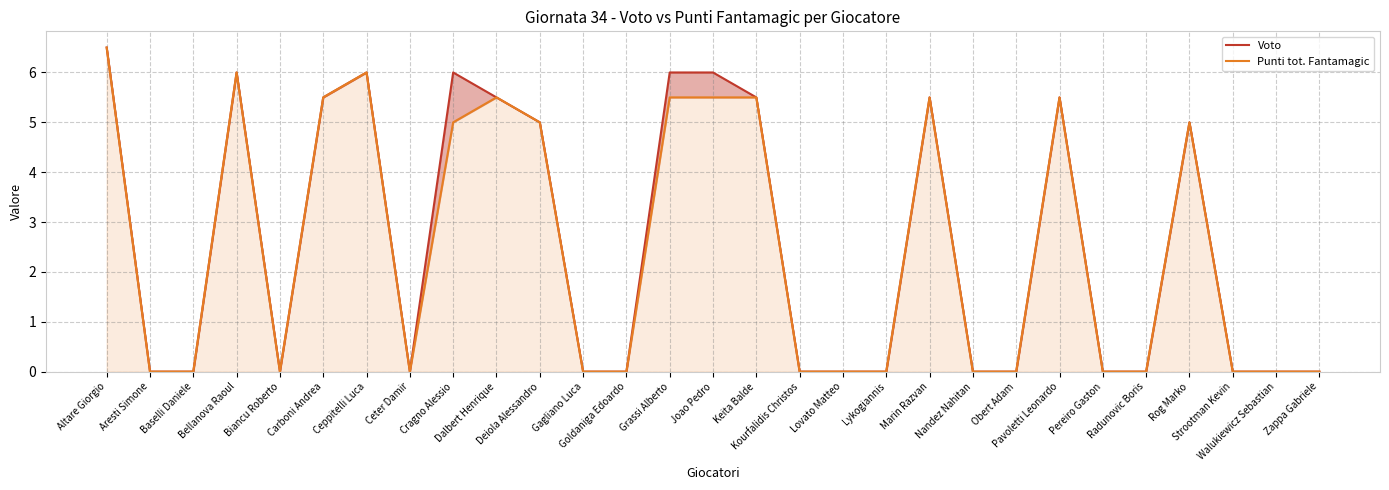

Is the value of Punti tot. Fantamagic at Gagliano Luca greater than the value of Voto at Pavoletti Leonardo?

No